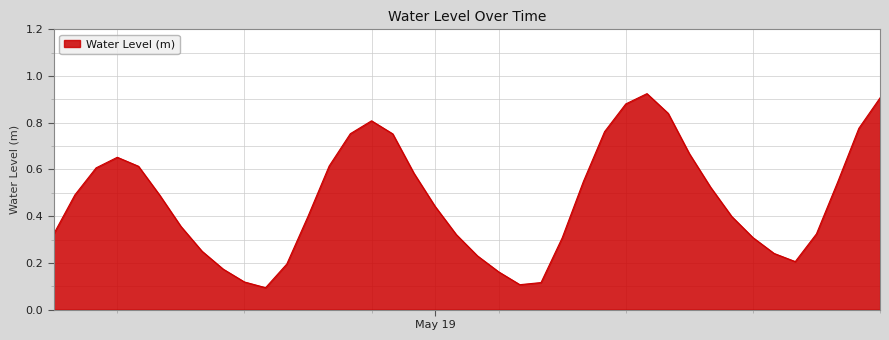

What is the average value?

0.5